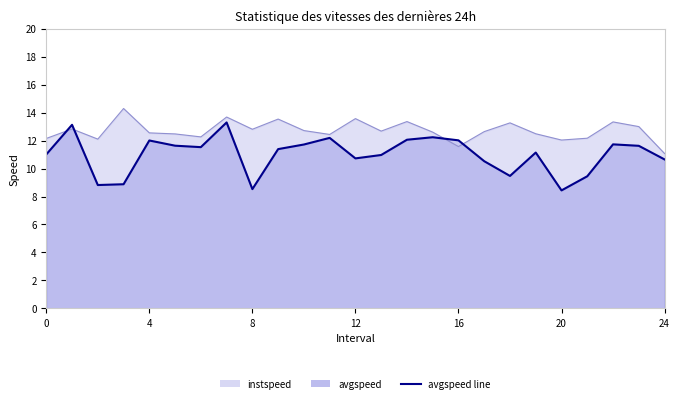

What is the total value across all series at 14.0?

25.4